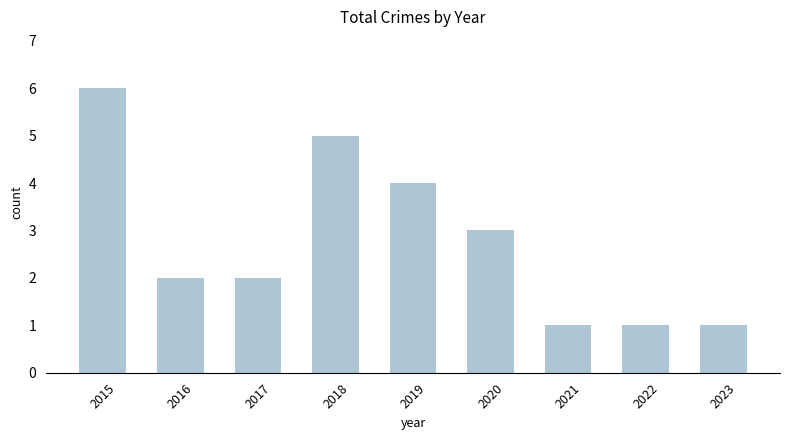

The chart shows a value of 2 at 2022. True or false?

False